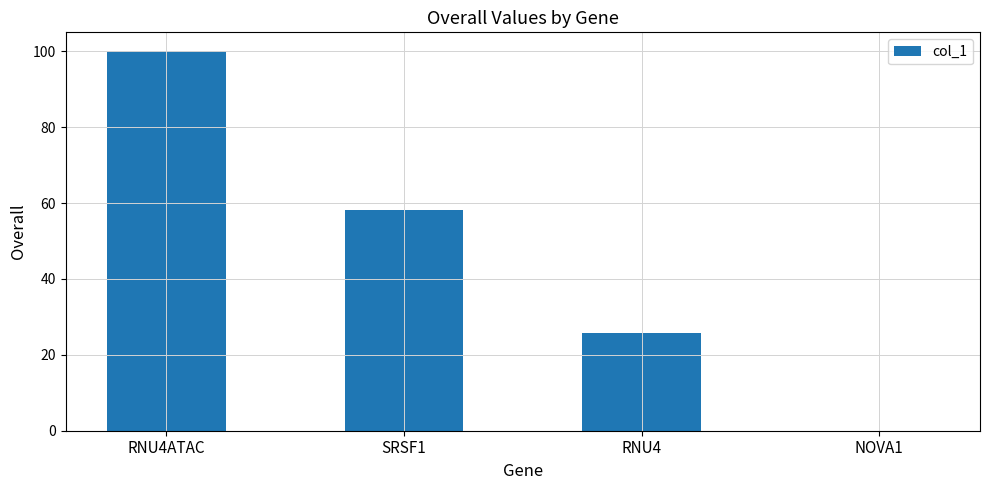

Is it true that the value at NOVA1 is 0.0?

True